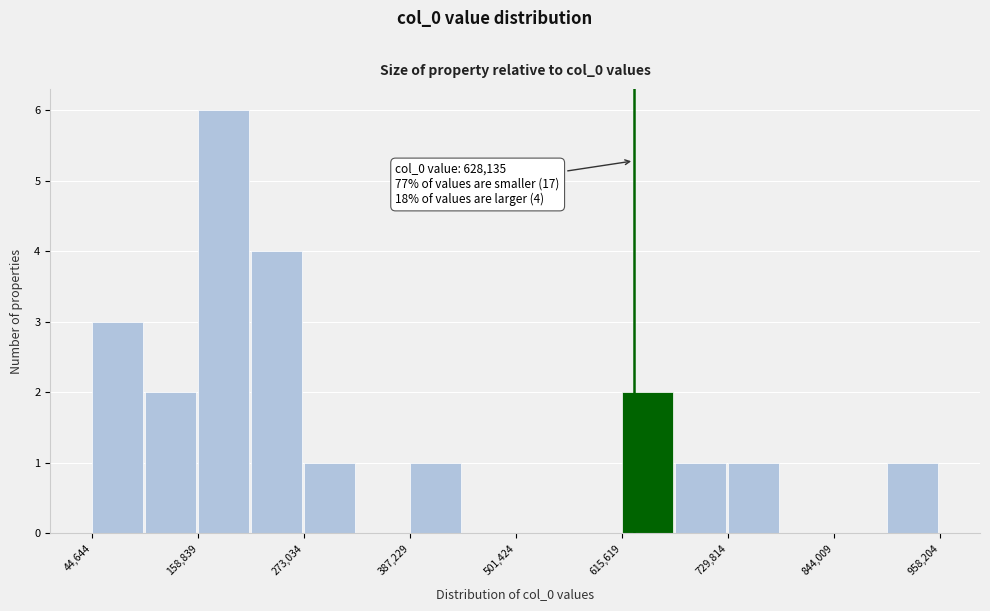

Read against the x-axis, roughly where is the centre of the tallest bar?

180000